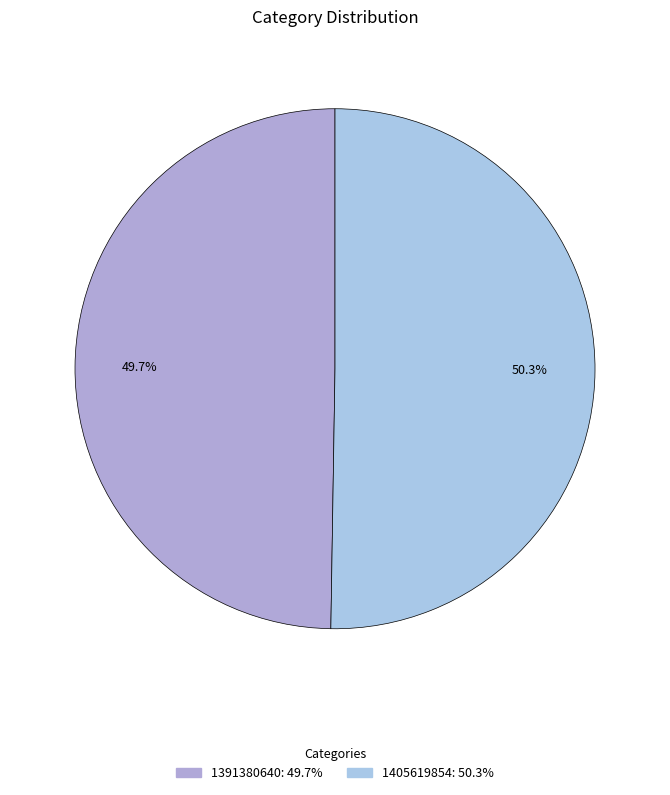

Count the number of slices in the pie.

2